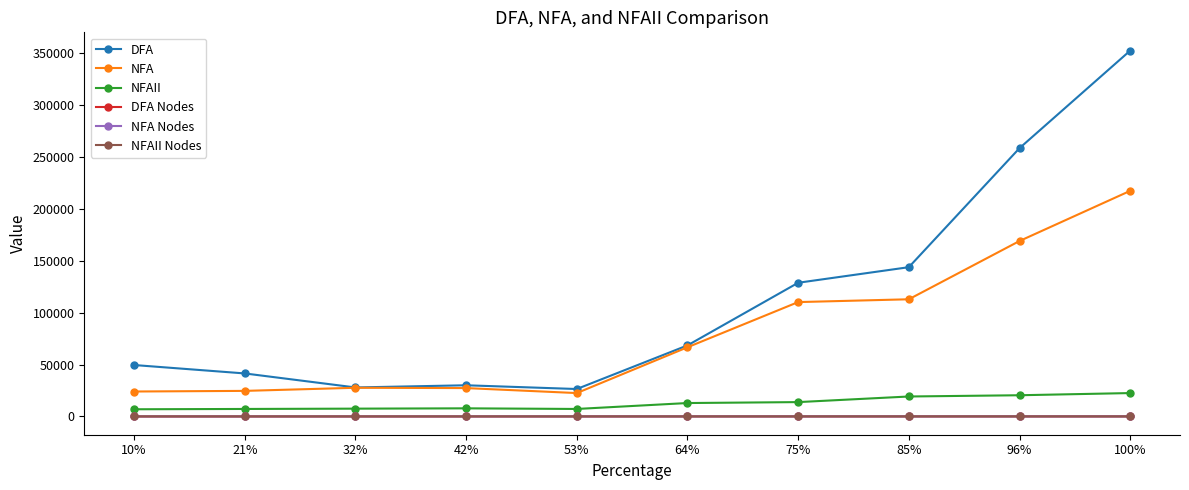

Which series has the largest total across all categories?

DFA